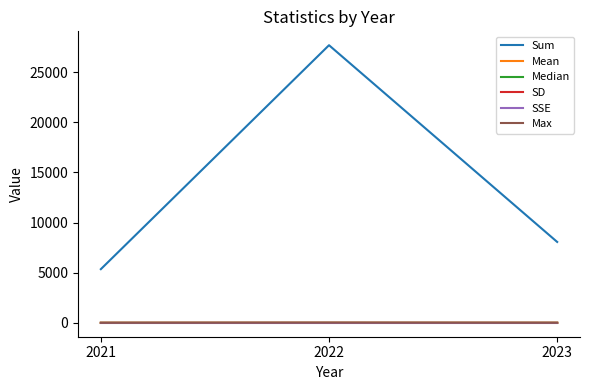

What is the spread (max minus min) of values at 2021?

5354.0